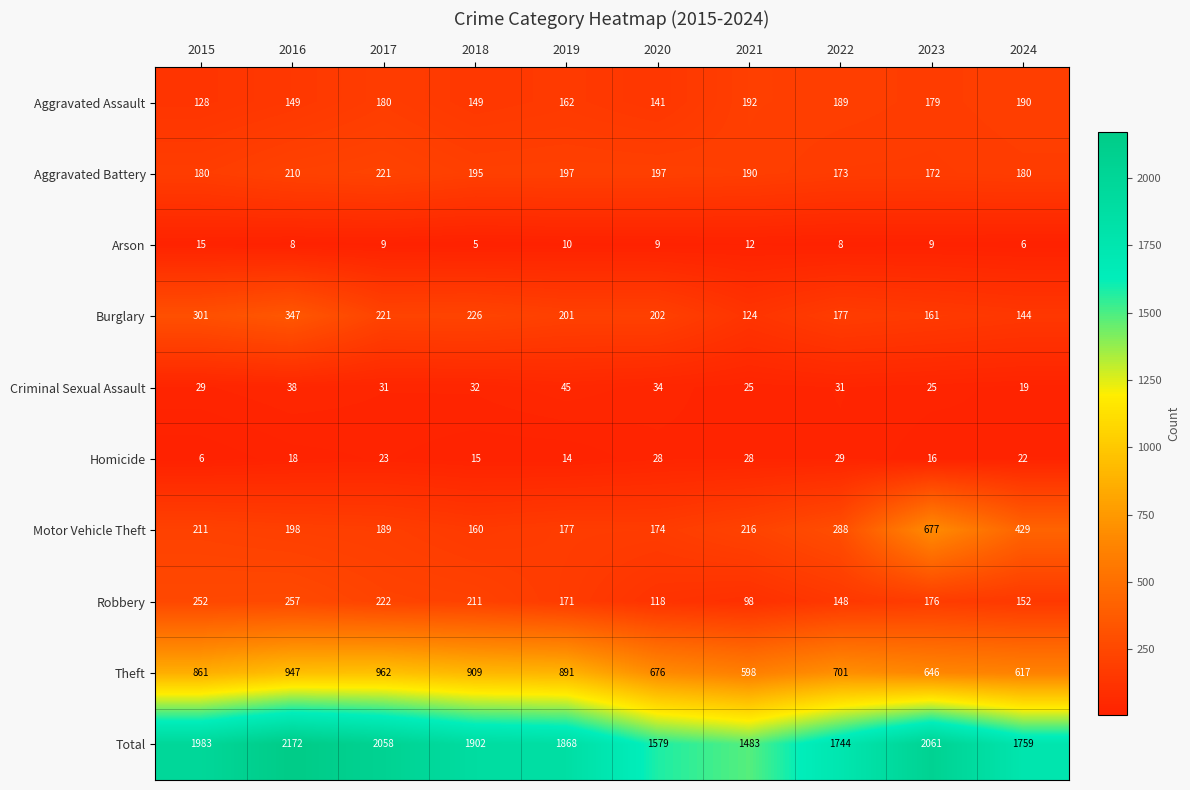

What is the difference between the maximum and minimum values in the Motor Vehicle Theft series?

517